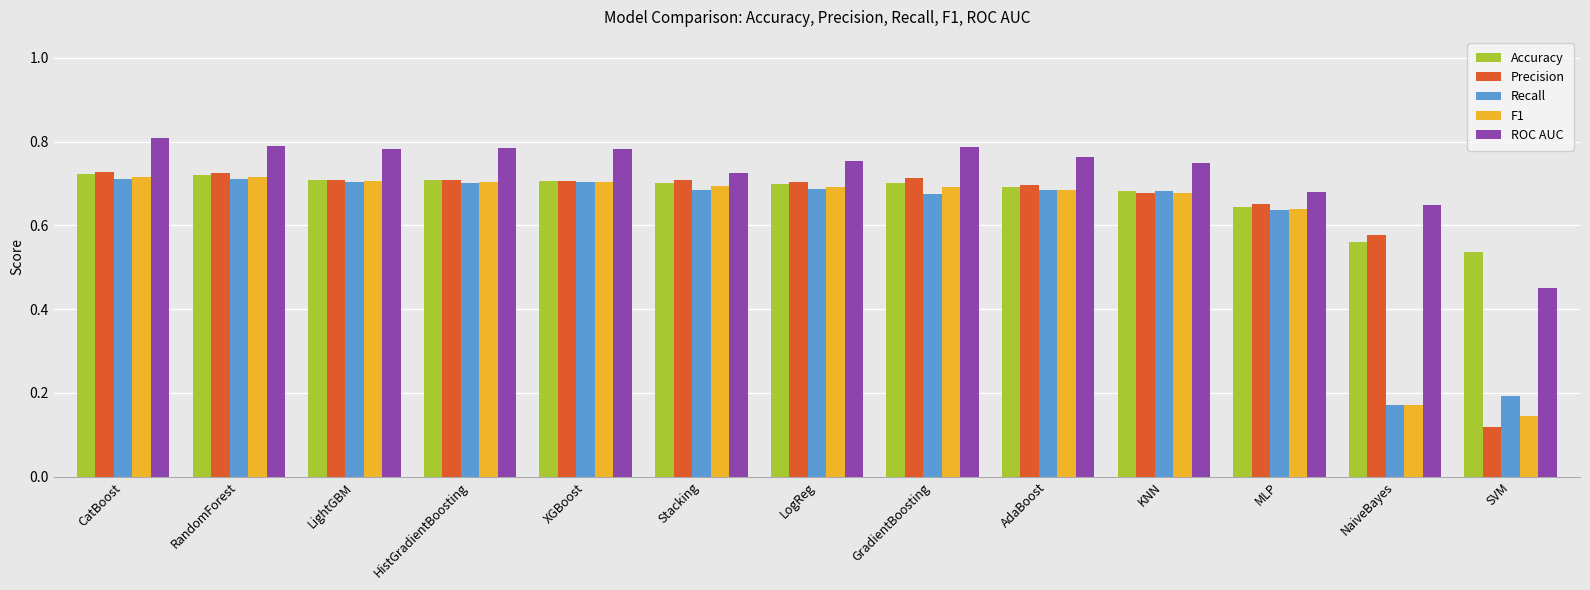

At which category does the chart reach its minimum across all series?

SVM